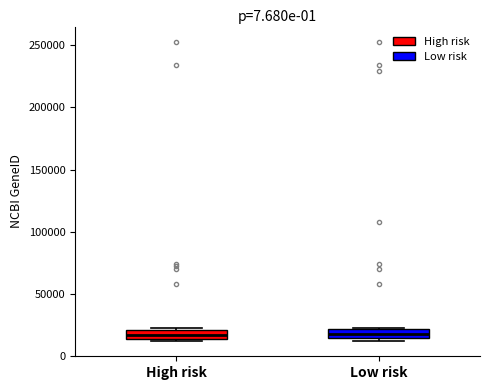

Where is the lower edge of the box for Low risk on the y-axis? The values are not printed on the chart, so give them approximately, as read against the axis.

15000